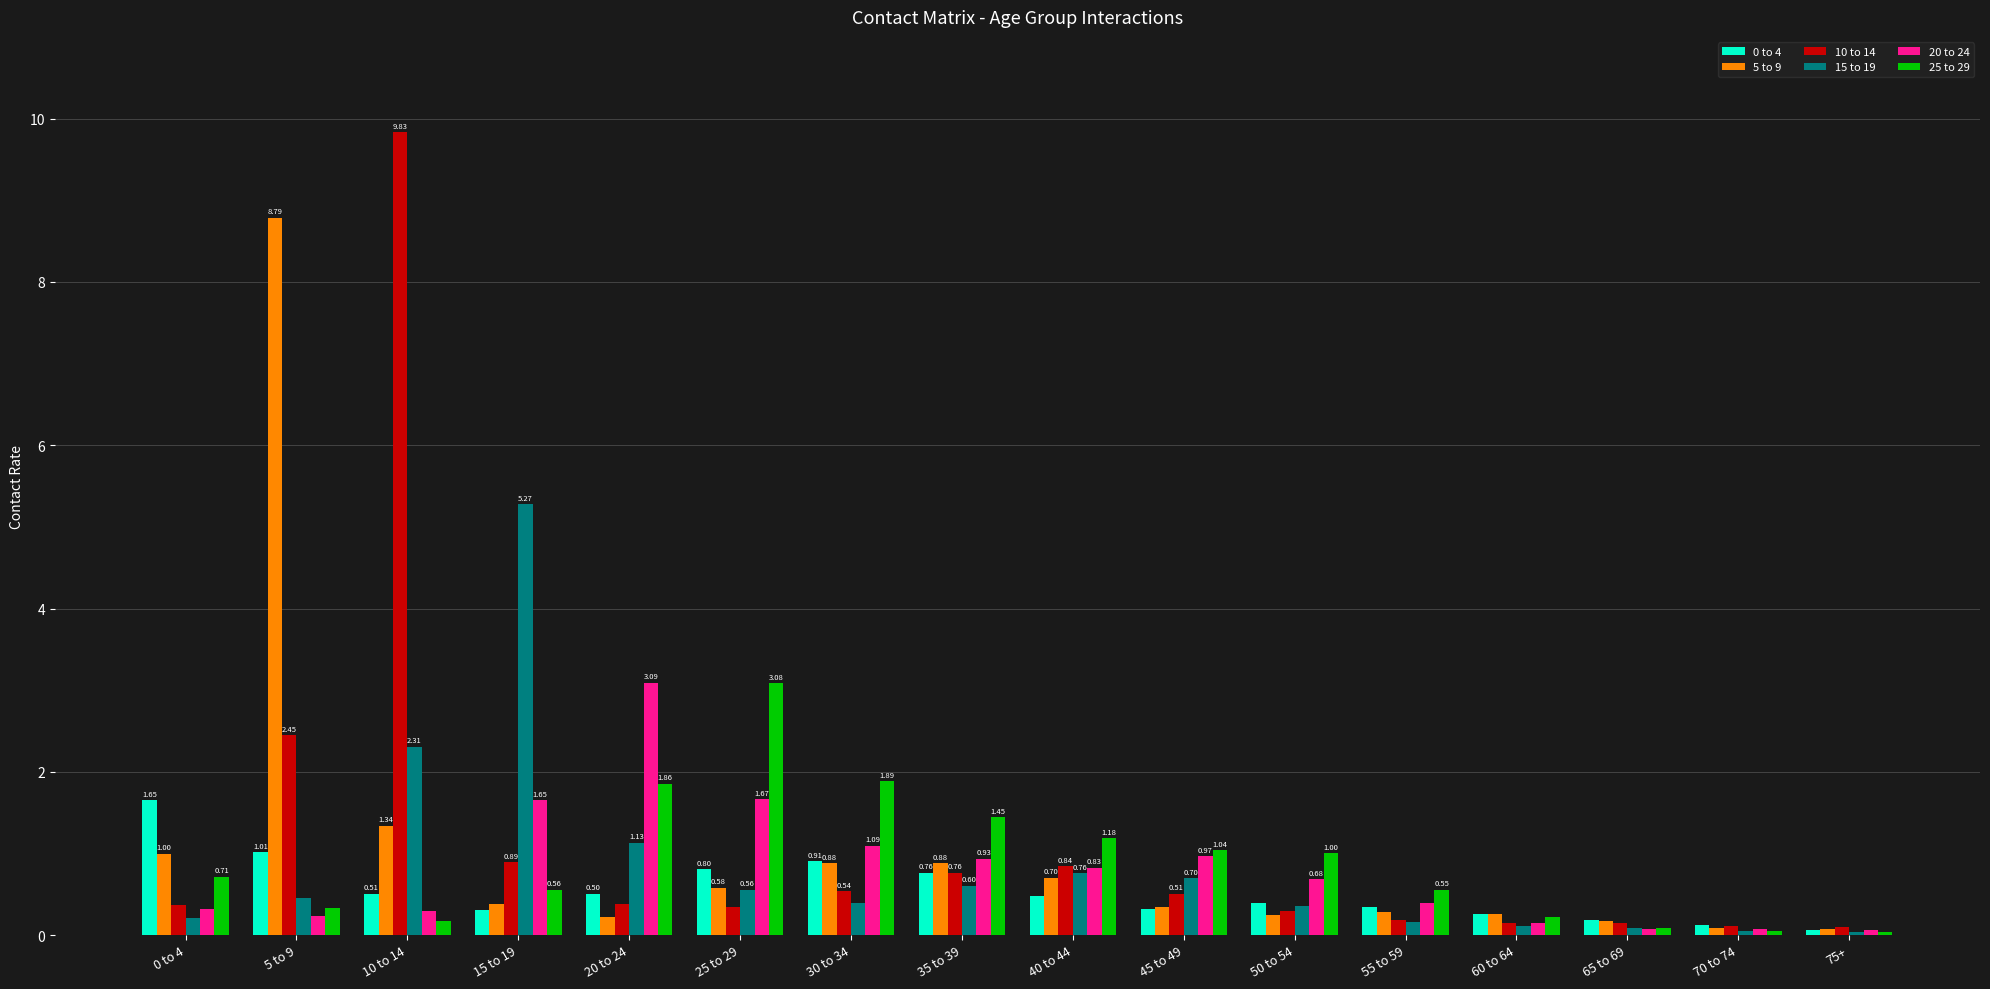

What is the maximum value for 10 to 14?

9.8